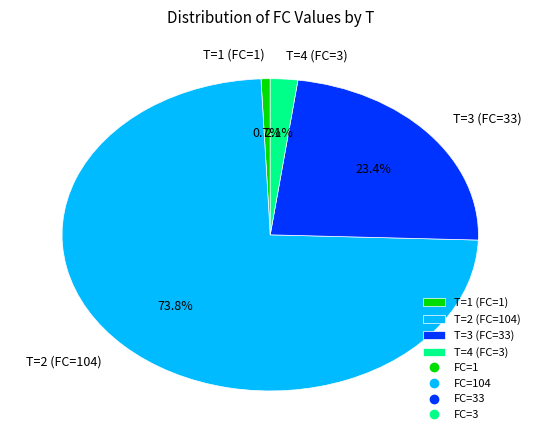

How many slices are in this pie chart?

4